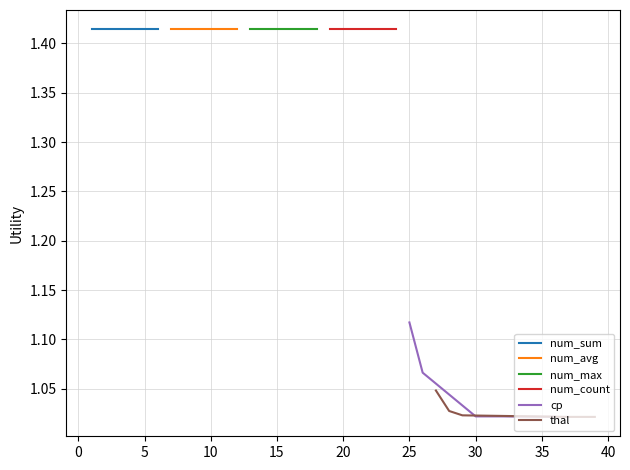

True or false: cp and num_max intersect in this chart.

False